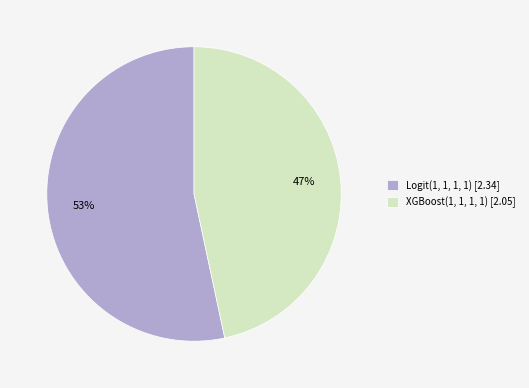

Do XGBoost(1, 1, 1, 1) [2.05] and Logit(1, 1, 1, 1) [2.34] together represent more than half of the pie?

Yes